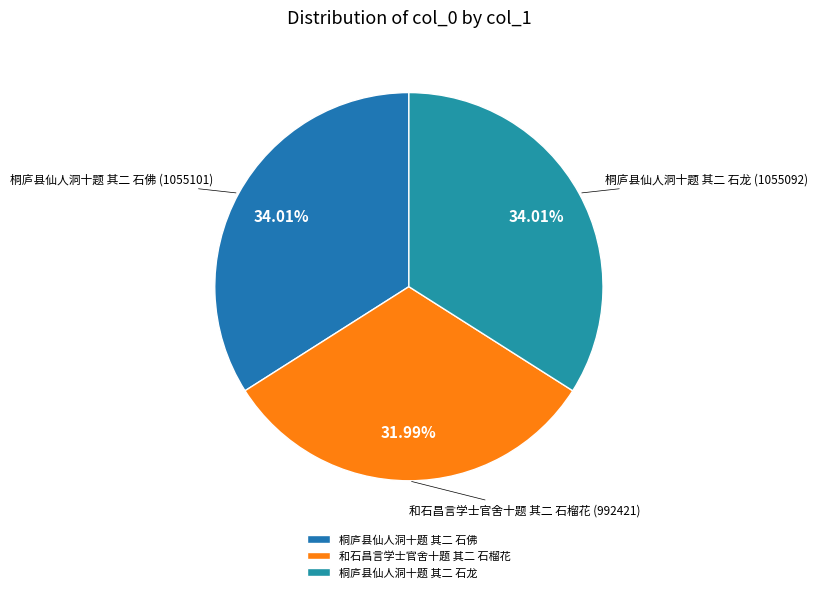

Approximately how many times larger is the value at 桐庐县仙人洞十题 其二 石龙 compared to 和石昌言学士官舍十题 其二 石榴花?

1.1